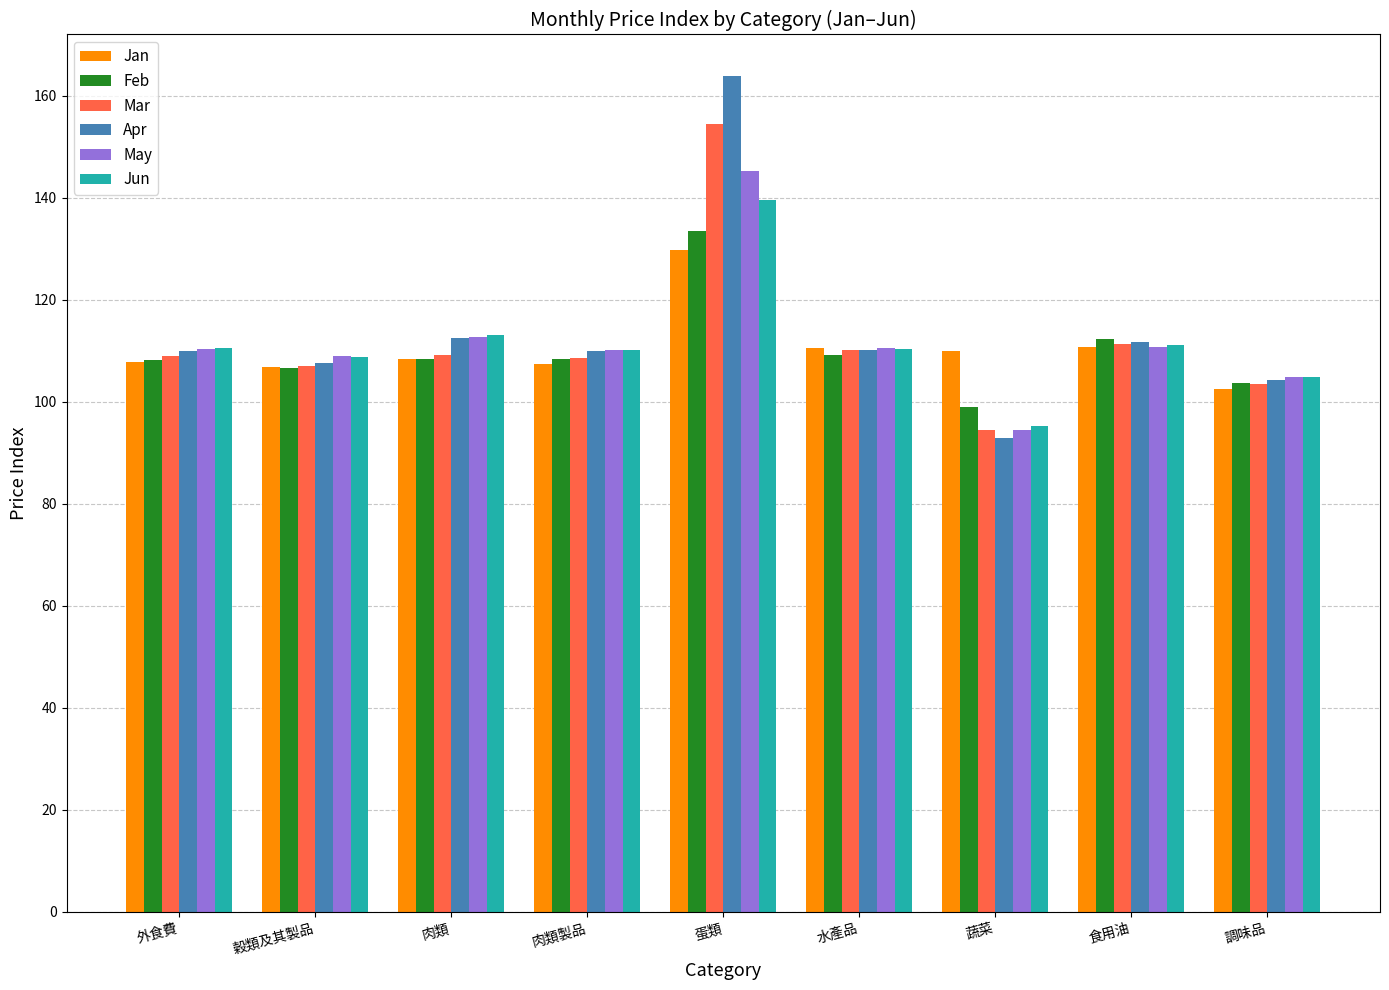

What is the approximate value of Apr at 蔬菜?

93.0